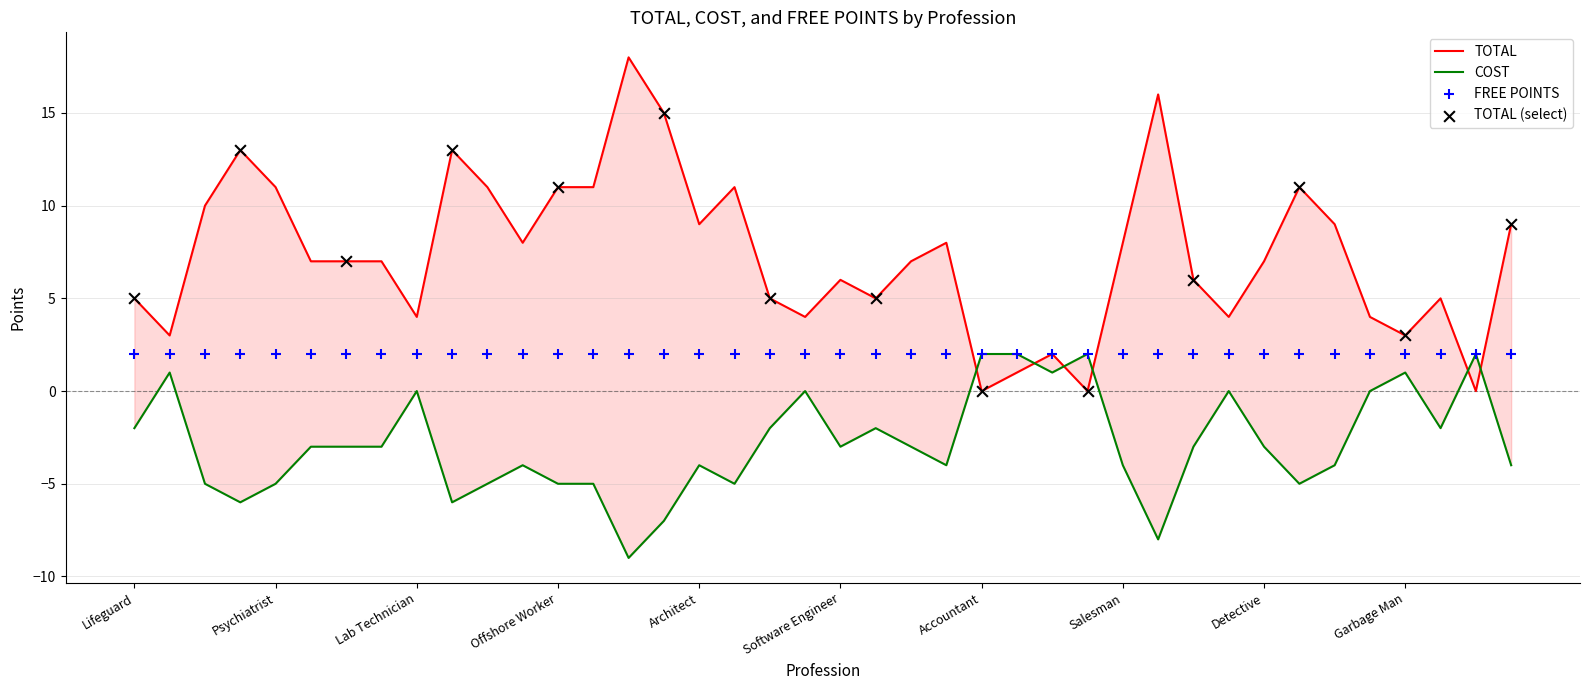

At how many categories does at least one series exceed 2?

35